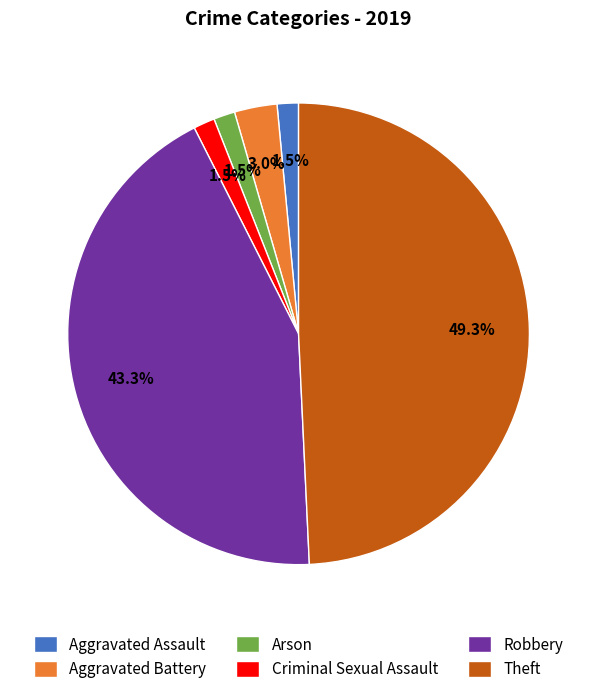

Between Aggravated Assault and Theft, which is larger?

Theft